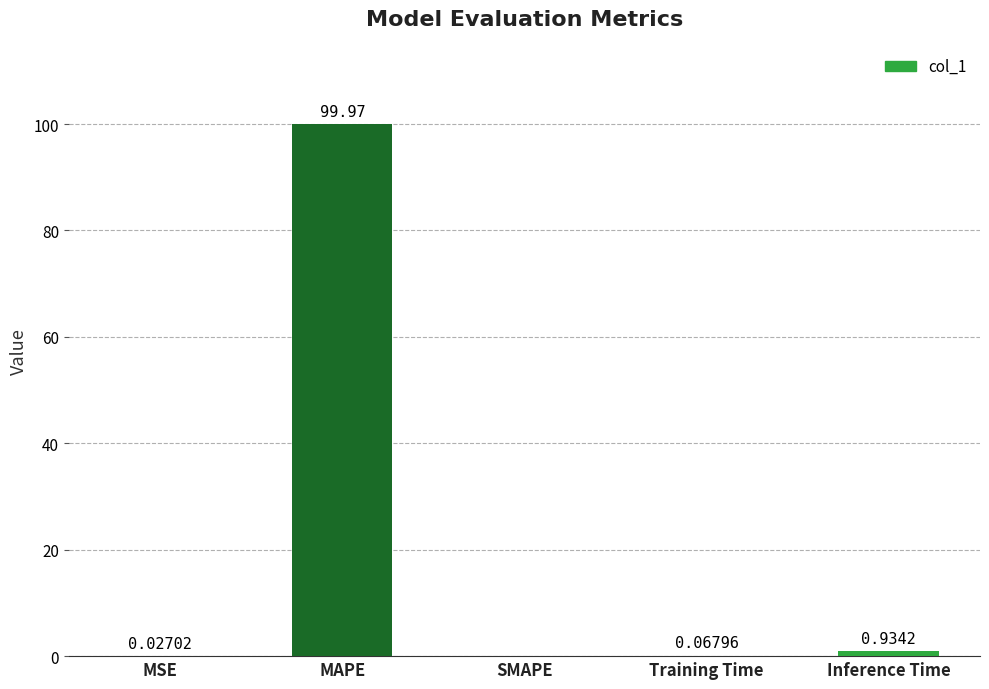

What is the sum of all values?

101.0